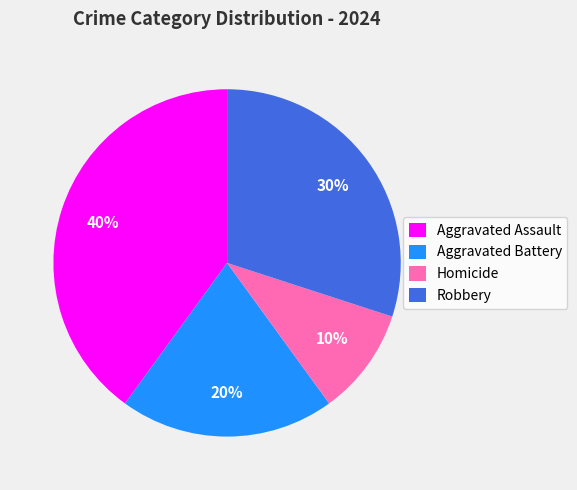

To the nearest percent, what percentage of the pie is Robbery?

30%